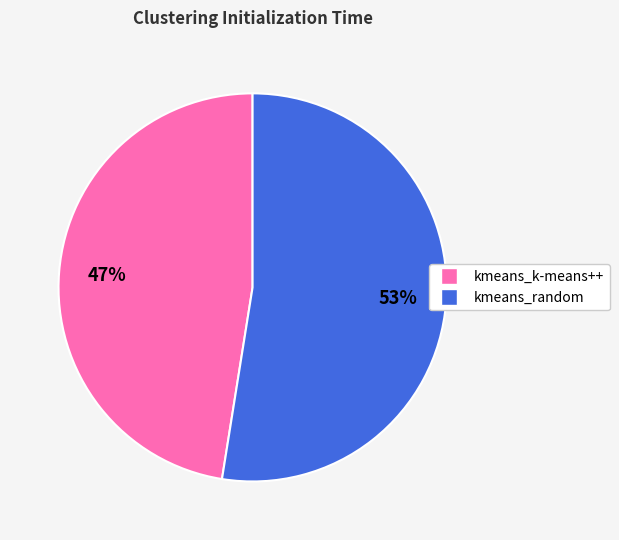

Does kmeans_random account for over 50% of the chart?

Yes